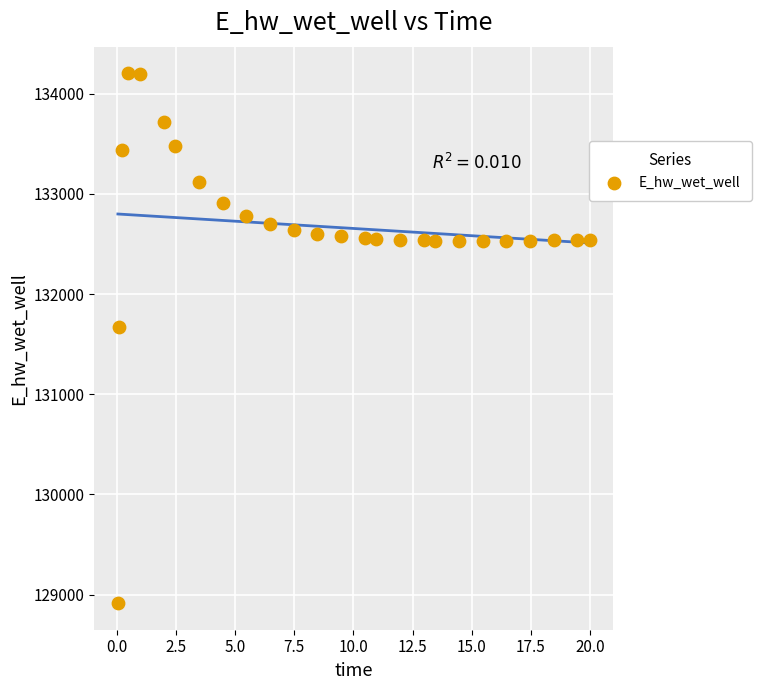

What is the range of X values (max minus min)?

20.0